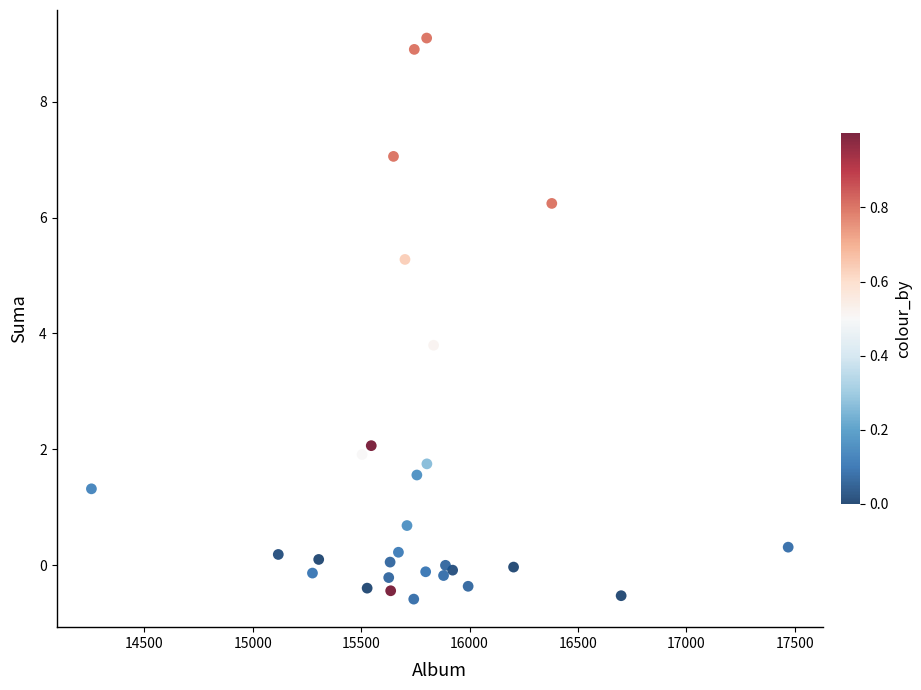

What Y value in the scatter plot is closest to 4?

3.8